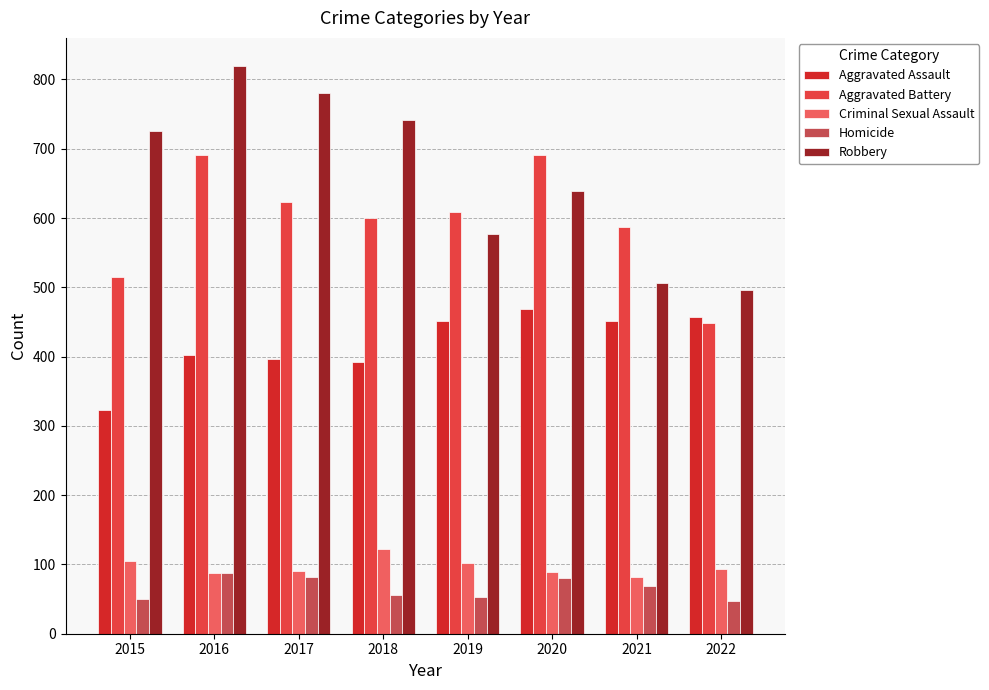

Which series has the largest range (max minus min)?

Robbery